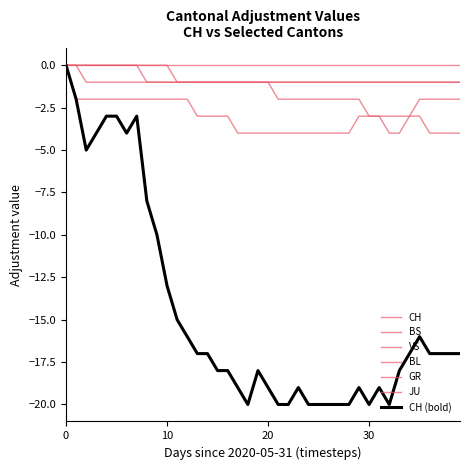

Is this an area chart (filled region under the line)?

No